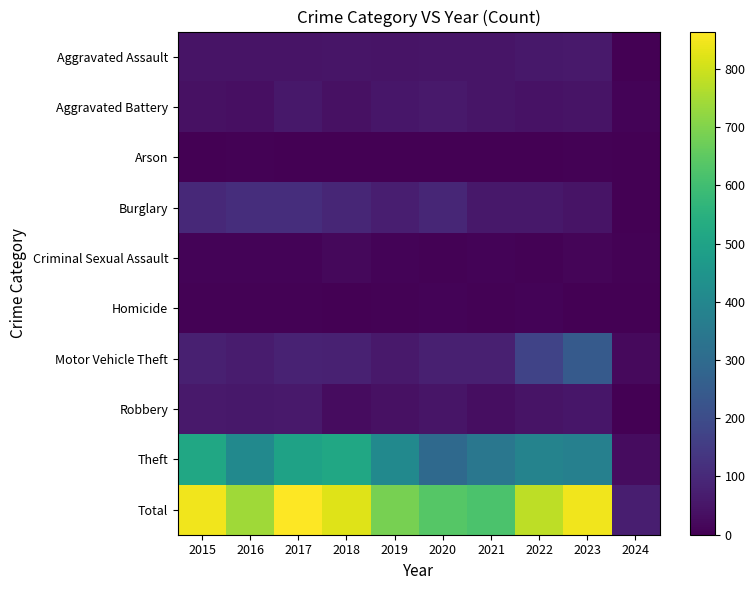

Reading left to right, what are all the values shown in this chart?

Aggravated Assault: 2015=46	2016=46	2017=44	2018=48	2019=44	2020=48	2021=50	2022=55	2023=59	2024=3
Aggravated Battery: 2015=38	2016=37	2017=54	2018=39	2019=51	2020=59	2021=49	2022=42	2023=47	2024=10
Arson: 2015=1	2016=4	2017=2	2018=3	2019=0	2020=2	2021=1	2022=3	2023=4	2024=1
Burglary: 2015=98	2016=112	2017=114	2018=92	2019=72	2020=92	2021=57	2022=56	2023=47	2024=3
Criminal Sexual Assault: 2015=7	2016=7	2017=7	2018=18	2019=7	2020=5	2021=9	2022=5	2023=12	2024=4
Homicide: 2015=6	2016=5	2017=4	2018=3	2019=5	2020=10	2021=4	2022=9	2023=2	2024=0
Motor Vehicle Theft: 2015=75	2016=67	2017=82	2018=78	2019=60	2020=75	2021=75	2022=175	2023=243	2024=22
Robbery: 2015=59	2016=54	2017=60	2018=27	2019=38	2020=48	2021=32	2022=46	2023=53	2024=3
Theft: 2015=515	2016=409	2017=497	2018=515	2019=409	2020=296	2021=341	2022=388	2023=377	2024=27
Total: 2015=845	2016=741	2017=864	2018=823	2019=686	2020=635	2021=618	2022=779	2023=844	2024=73